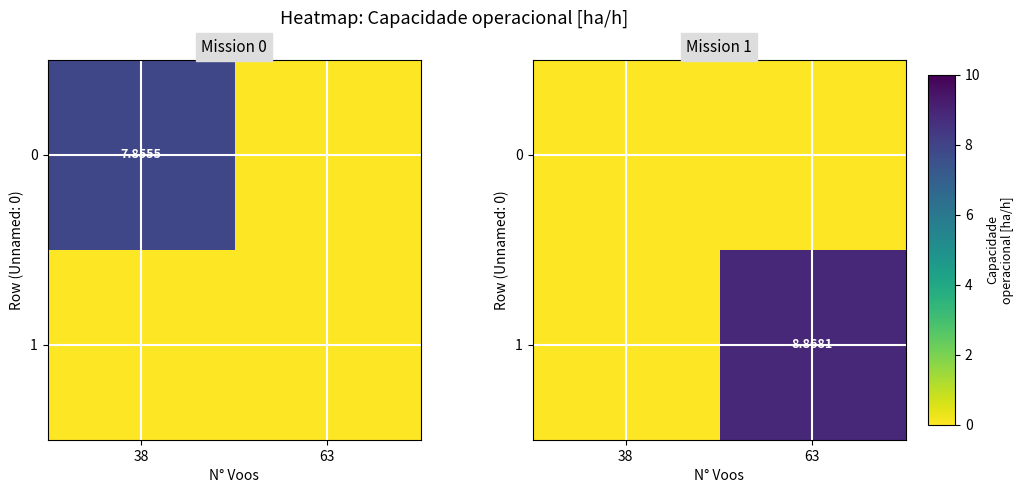

Which category has the highest value across all series?

63